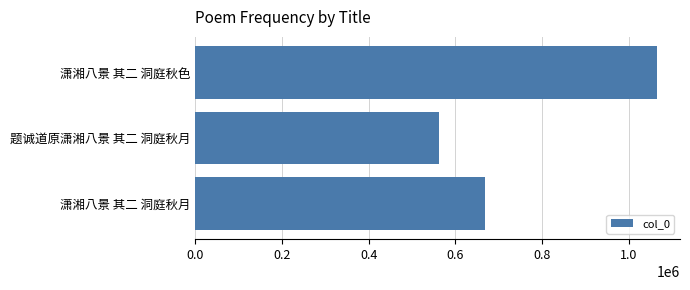

Rank the categories by value from highest to lowest.

潇湘八景 其二 洞庭秋色, 潇湘八景 其二 洞庭秋月, 题诚道原潇湘八景 其二 洞庭秋月